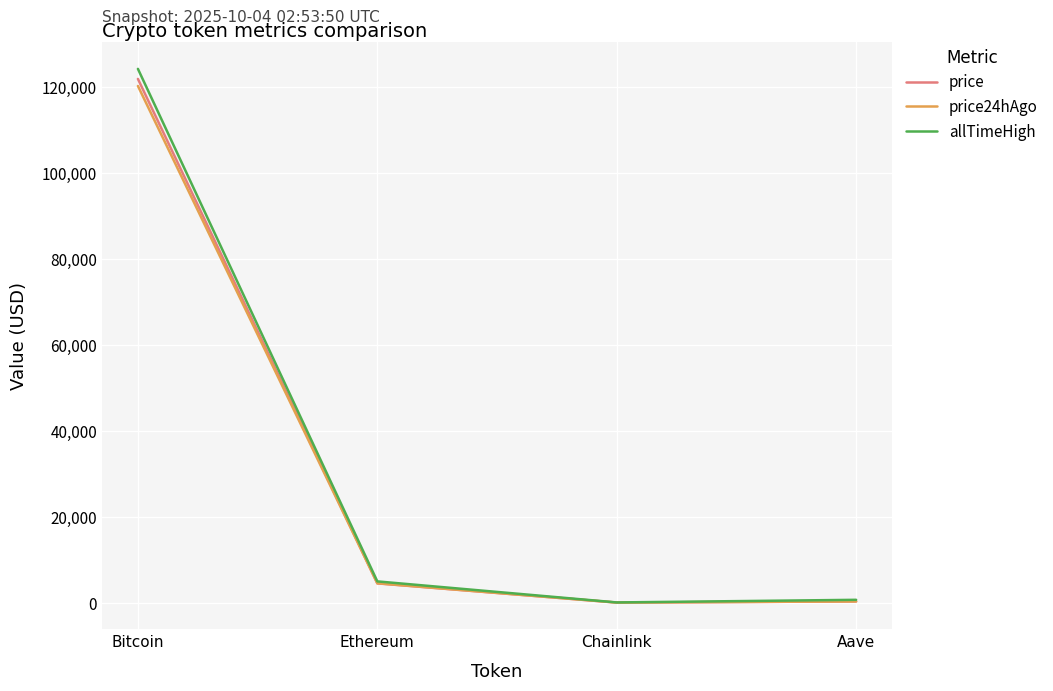

The allTimeHigh series shows 4946.1 at Ethereum. True or false?

True